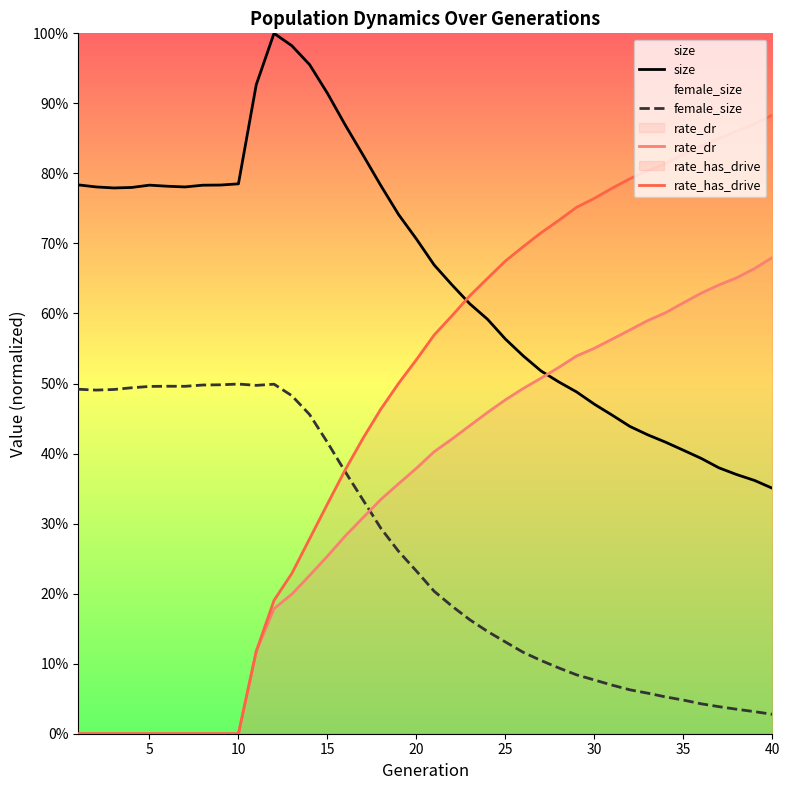

Which has a higher value, 40 or 15?

15